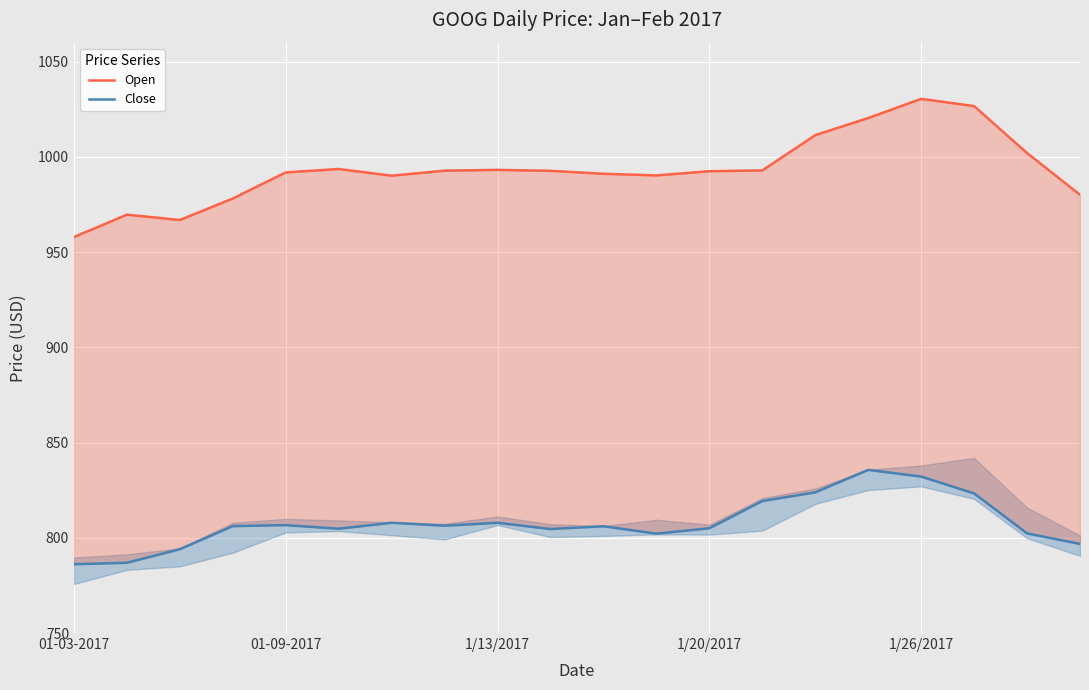

How many interior local valleys does the Close series have?

4